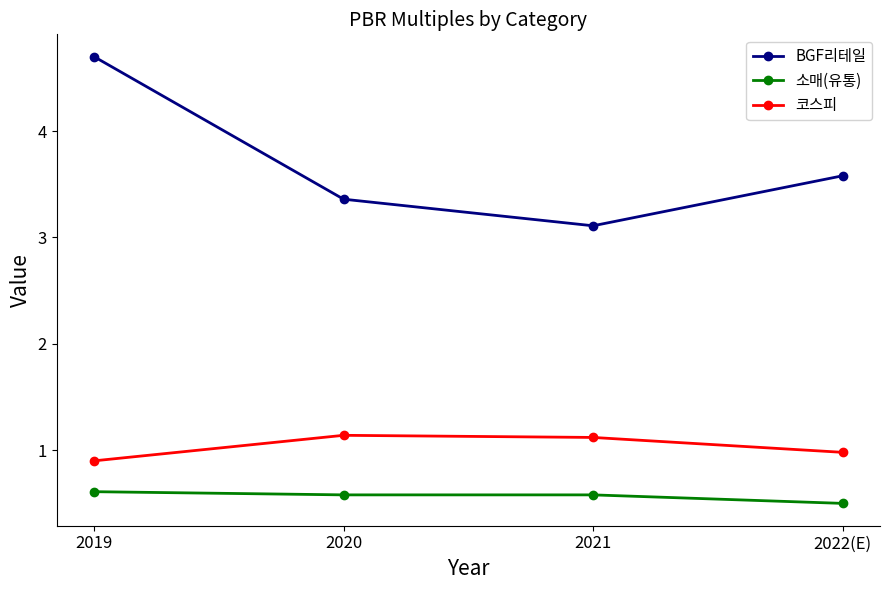

True or false: 소매(유통) has more than 2 interior local peaks.

False